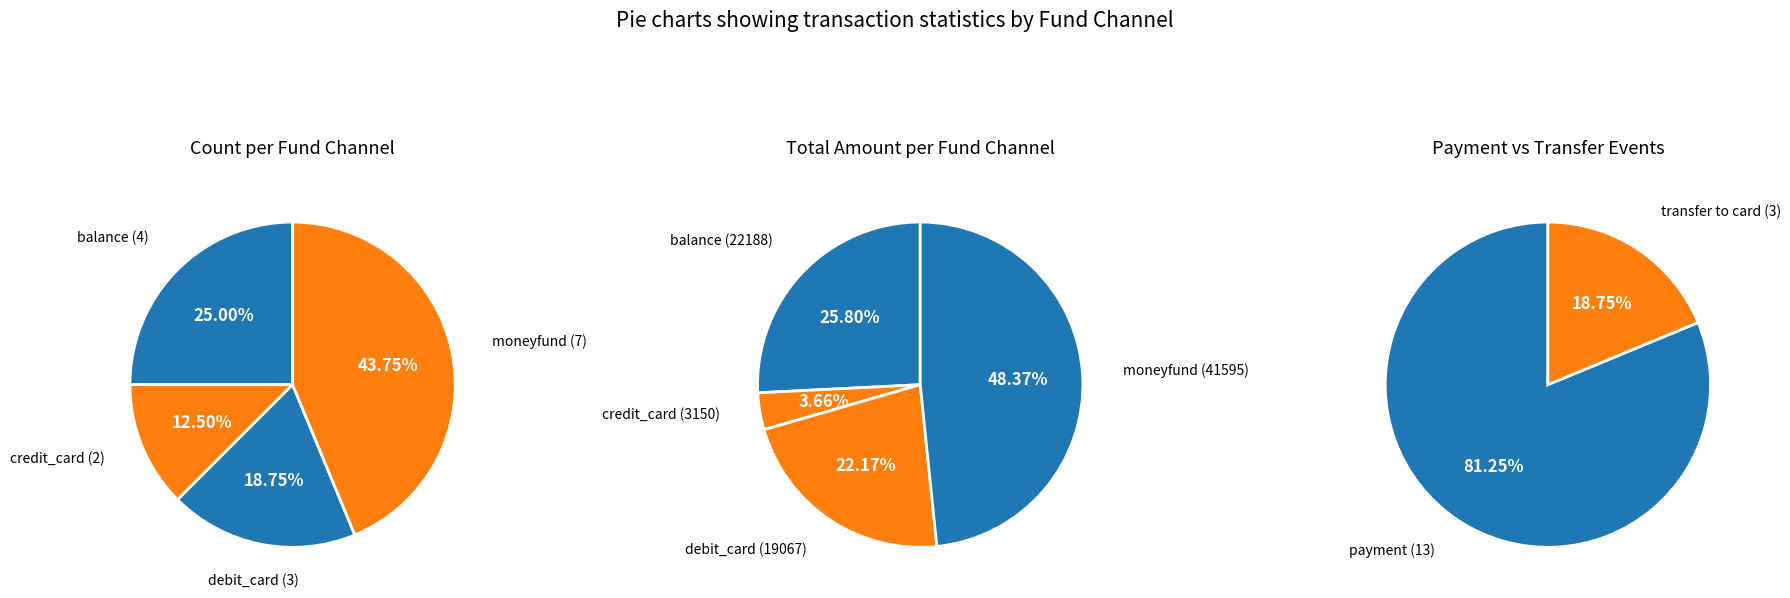

Which category has the smallest portion of the pie?

credit_card